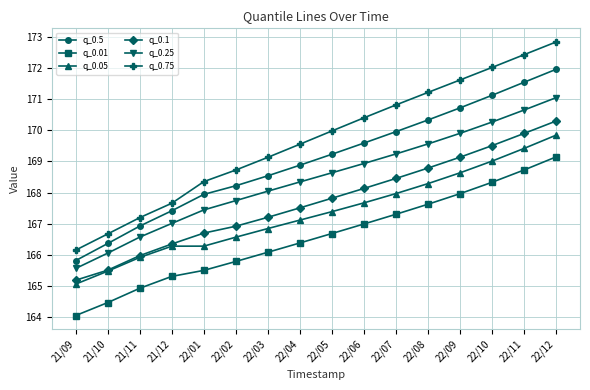

At how many categories does at least one series exceed 166?

16